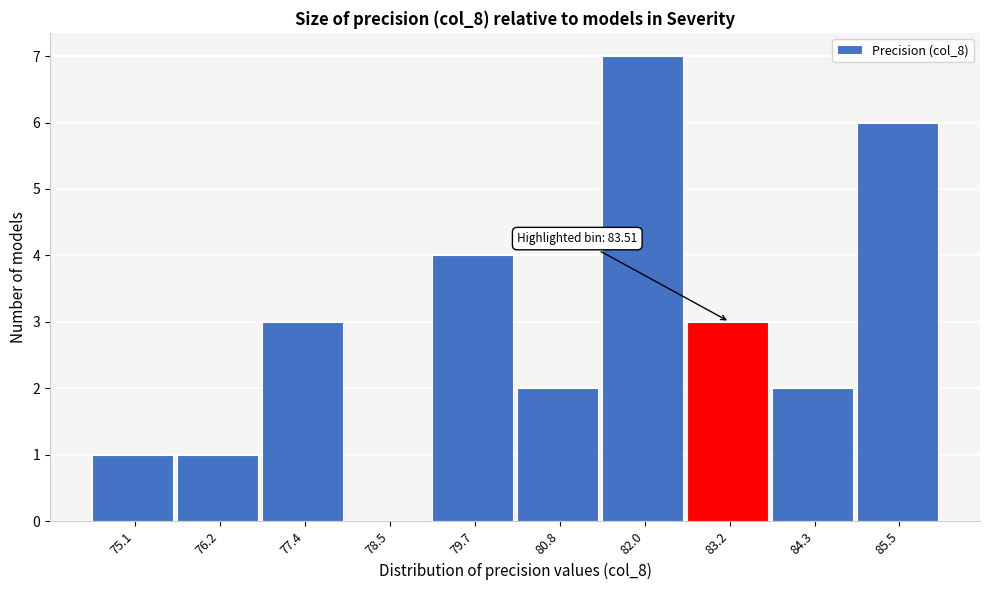

Reading left to right, list all the values displayed in this chart.

75.1=1	76.2=1	77.4=3	78.5=0	79.7=4	80.8=2	82.0=7	83.2=3	84.3=2	85.5=6